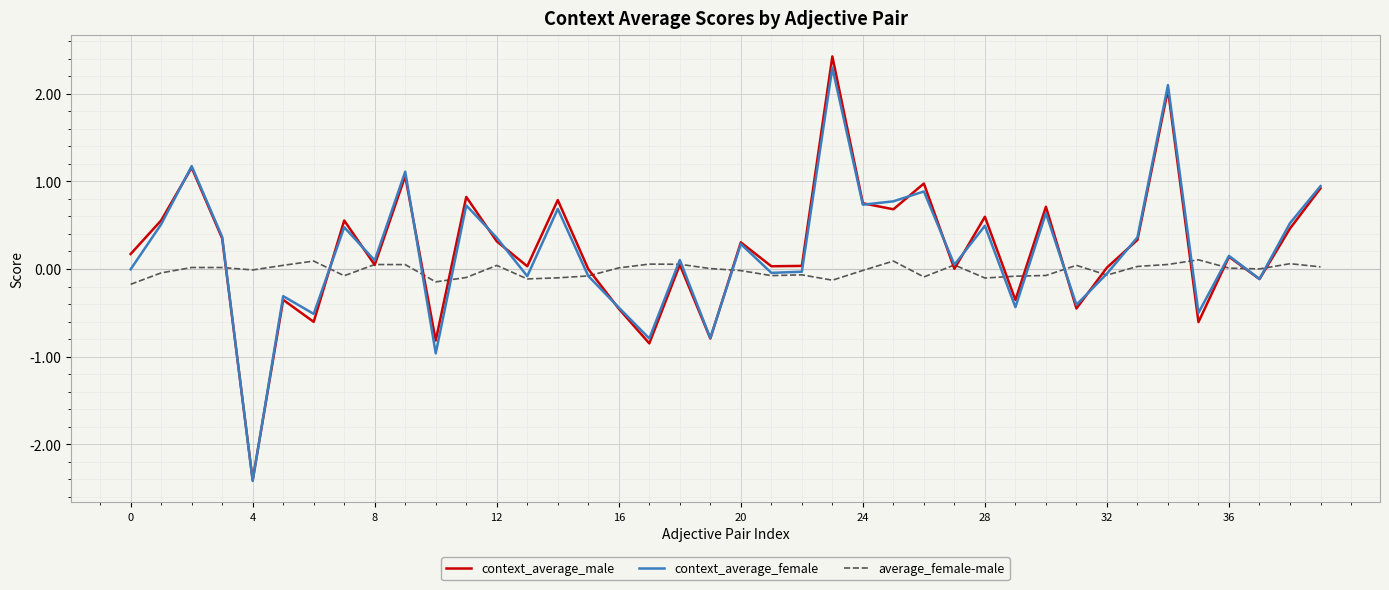

True or false: context_average_female has more than 1 points higher than both neighbors.

True